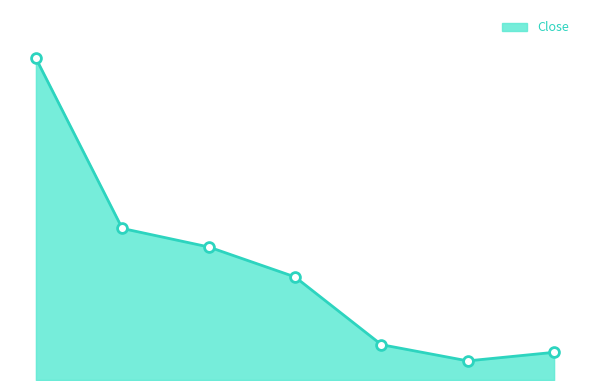

Is this an area chart (filled region under the line)?

Yes